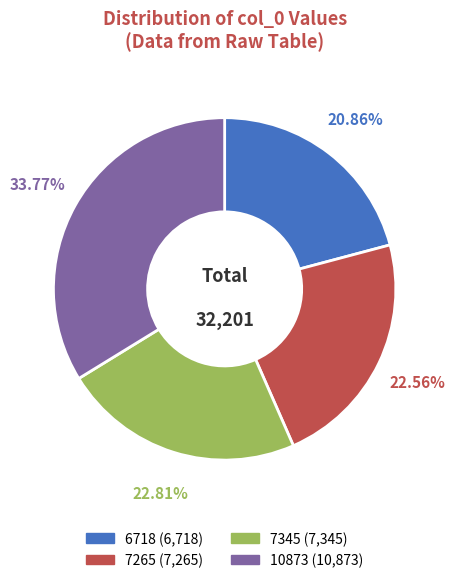

The 7265 slice represents 23% of the pie. True or false?

True